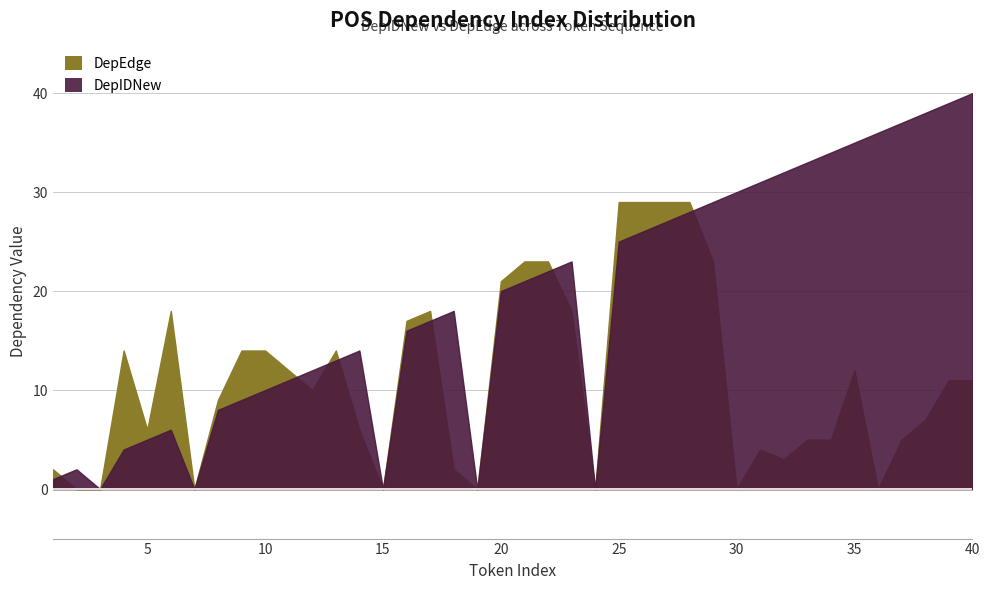

How many interior local peaks does the DepEdge series have?

6